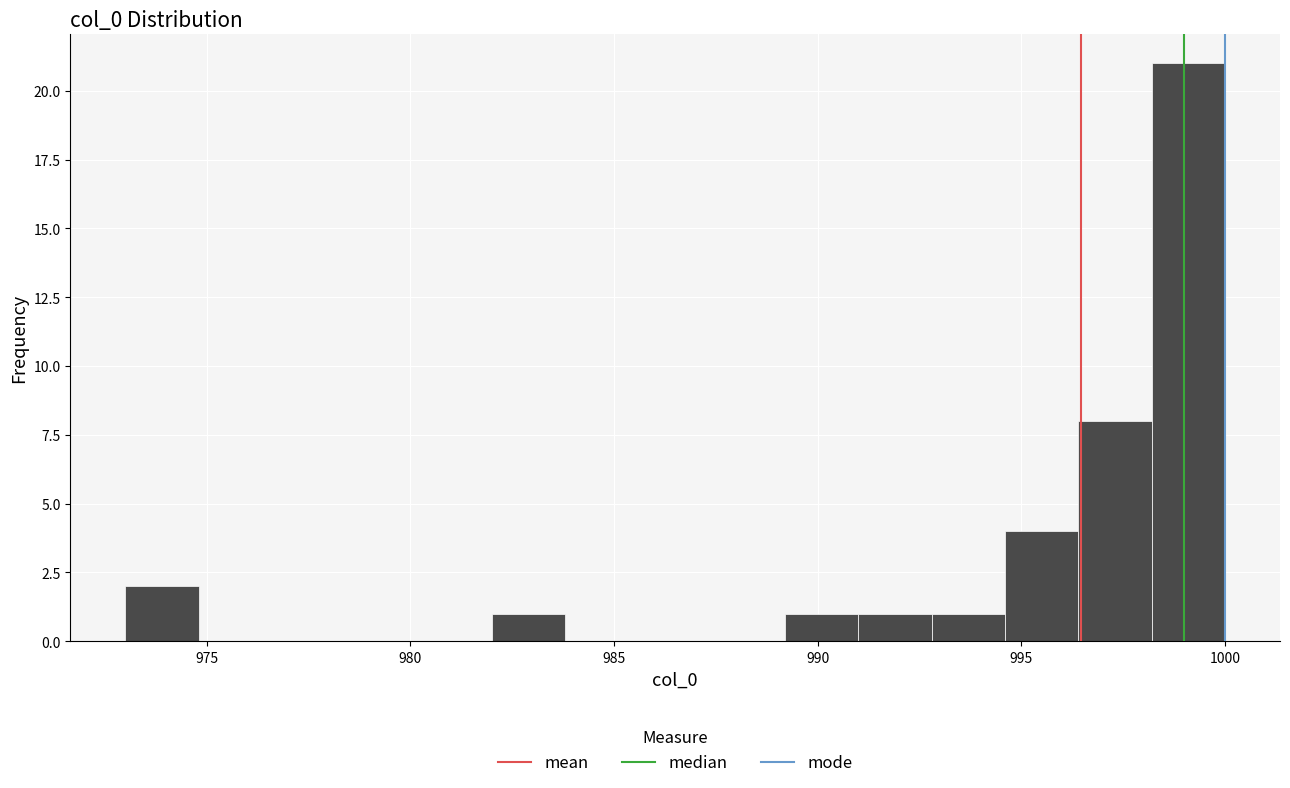

Around what value on the x-axis is the tallest bar? Give the approximate position of its centre, as read against the axis.

999.0